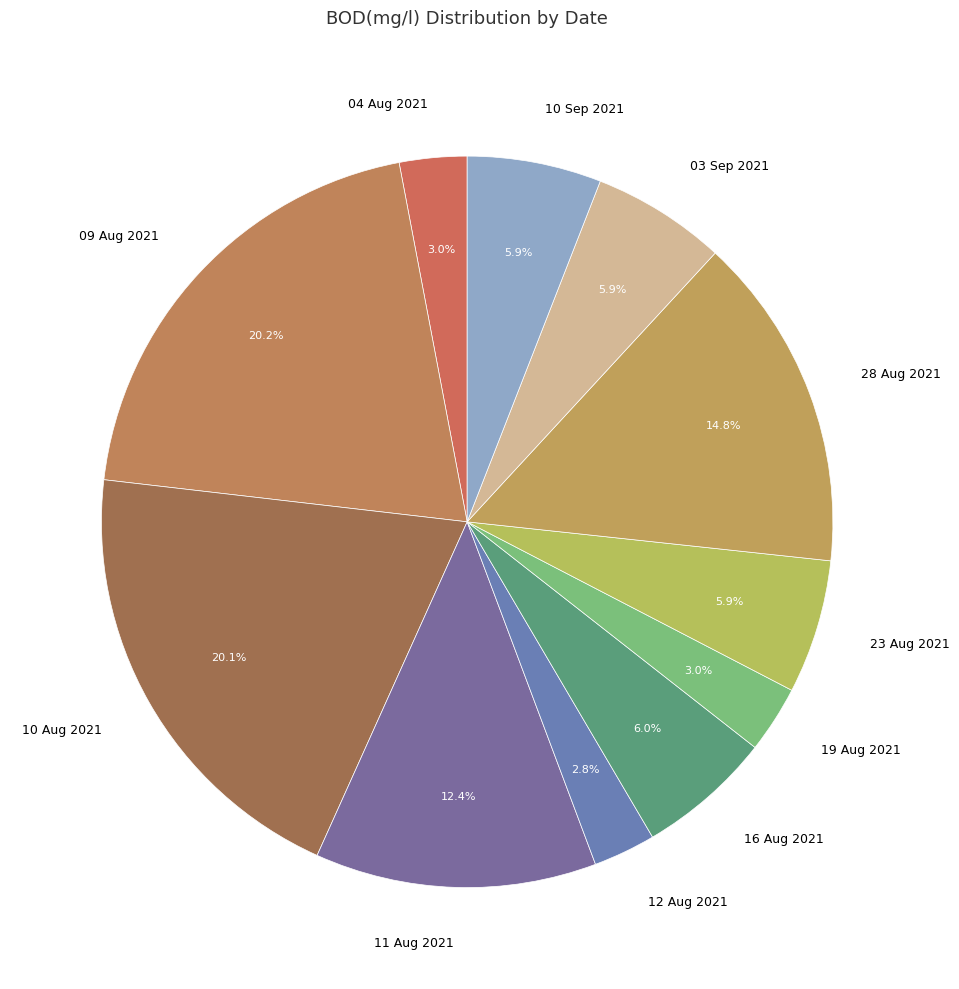

What percentage is the 16 Aug 2021 slice, to the nearest percent?

6%